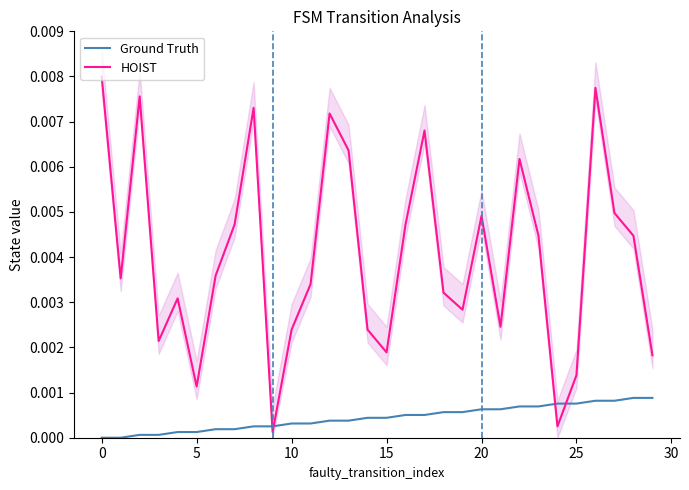

Does the chart display data point markers on the line(s)?

No